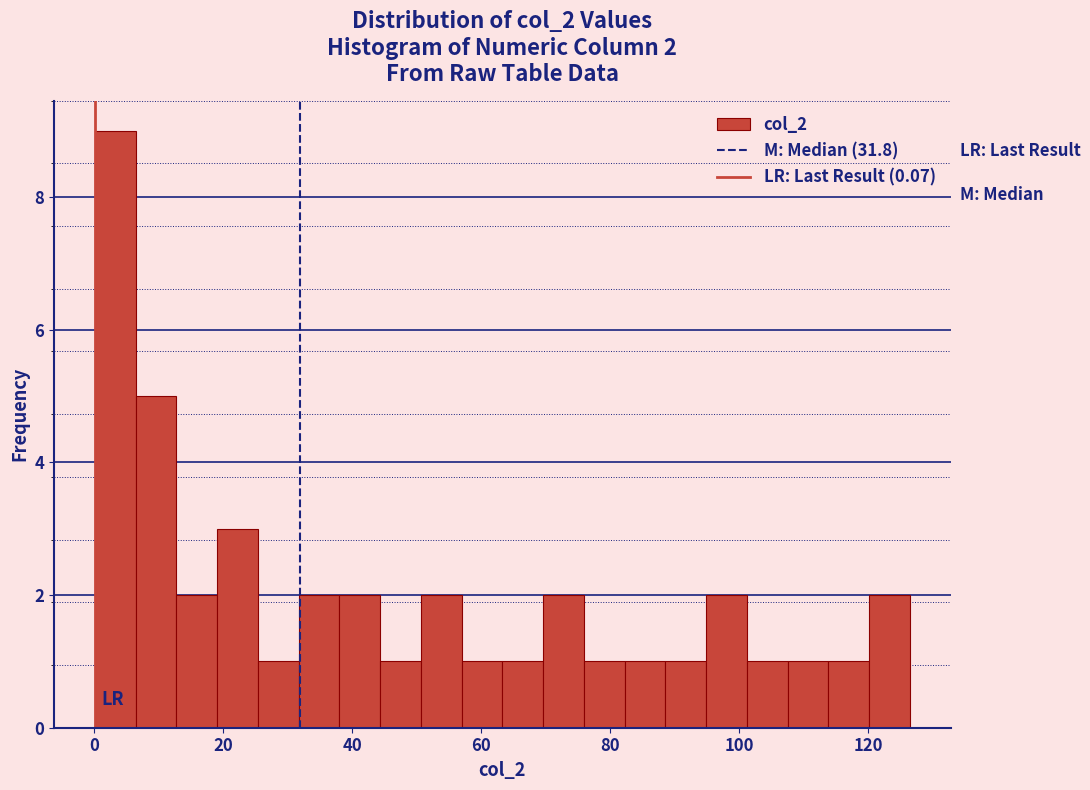

Around what value on the x-axis is the tallest bar? Give the approximate position of its centre, as read against the axis.

4